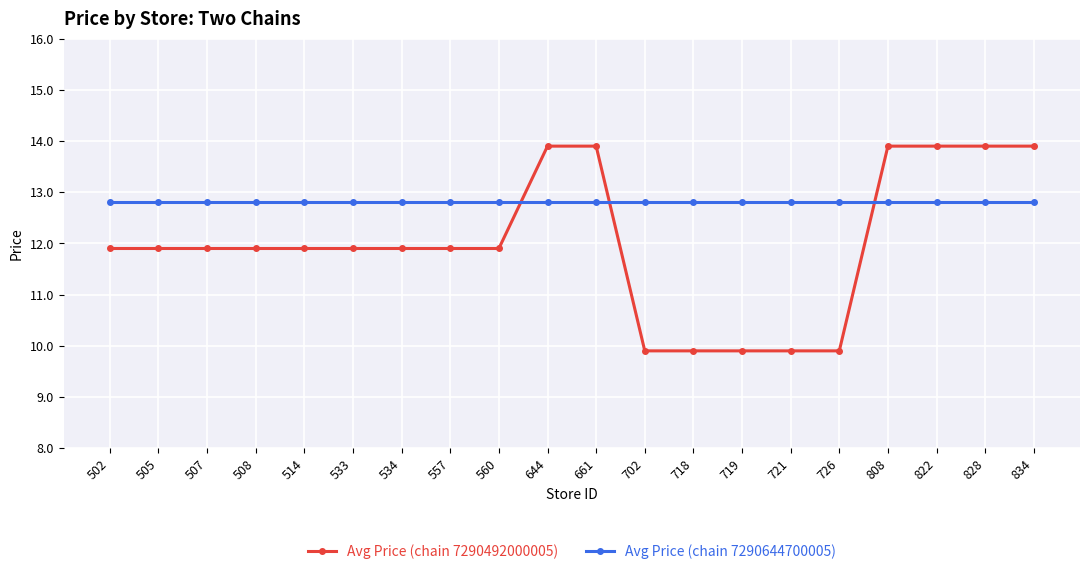

Reading left to right, extract all data points from this chart.

Avg Price (chain 7290492000005): 502=11.9	505=11.9	507=11.9	508=11.9	514=11.9	533=11.9	534=11.9	557=11.9	560=11.9	644=13.9	661=13.9	702=9.9	718=9.9	719=9.9	721=9.9	726=9.9	808=13.9	822=13.9	828=13.9	834=13.9
Avg Price (chain 7290644700005): 502=12.8	505=12.8	507=12.8	508=12.8	514=12.8	533=12.8	534=12.8	557=12.8	560=12.8	644=12.8	661=12.8	702=12.8	718=12.8	719=12.8	721=12.8	726=12.8	808=12.8	822=12.8	828=12.8	834=12.8